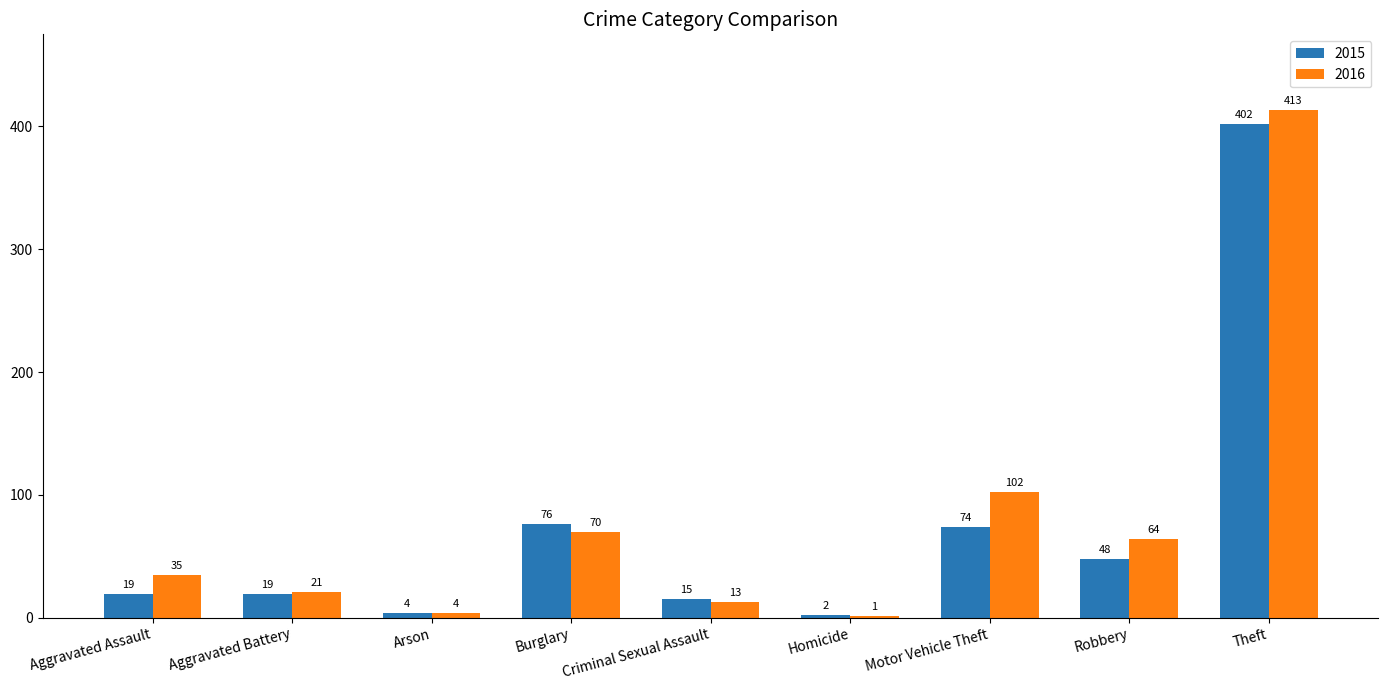

Between Aggravated Assault and Homicide, which series saw the biggest shift?

2016